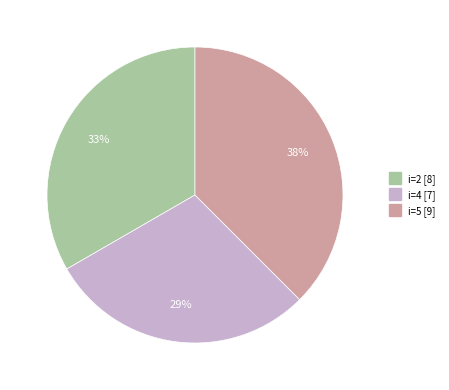

To the nearest percent, what is the average slice percentage?

33%